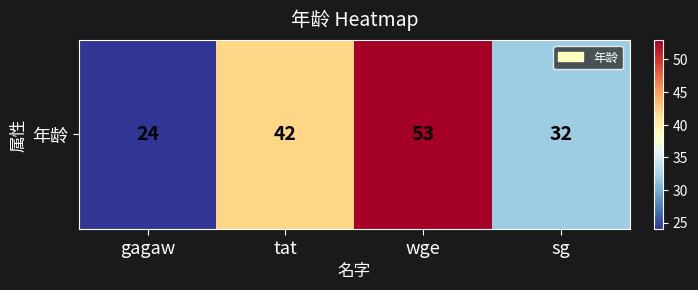

Rank the categories by value from highest to lowest.

wge, tat, sg, gagaw